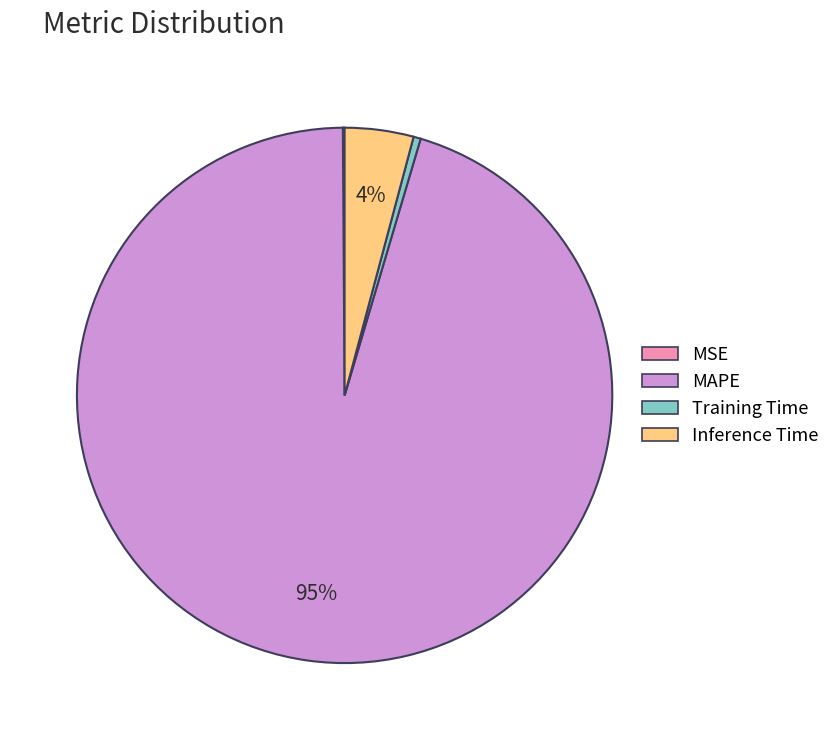

Is there any slice that represents more than half of the pie?

Yes